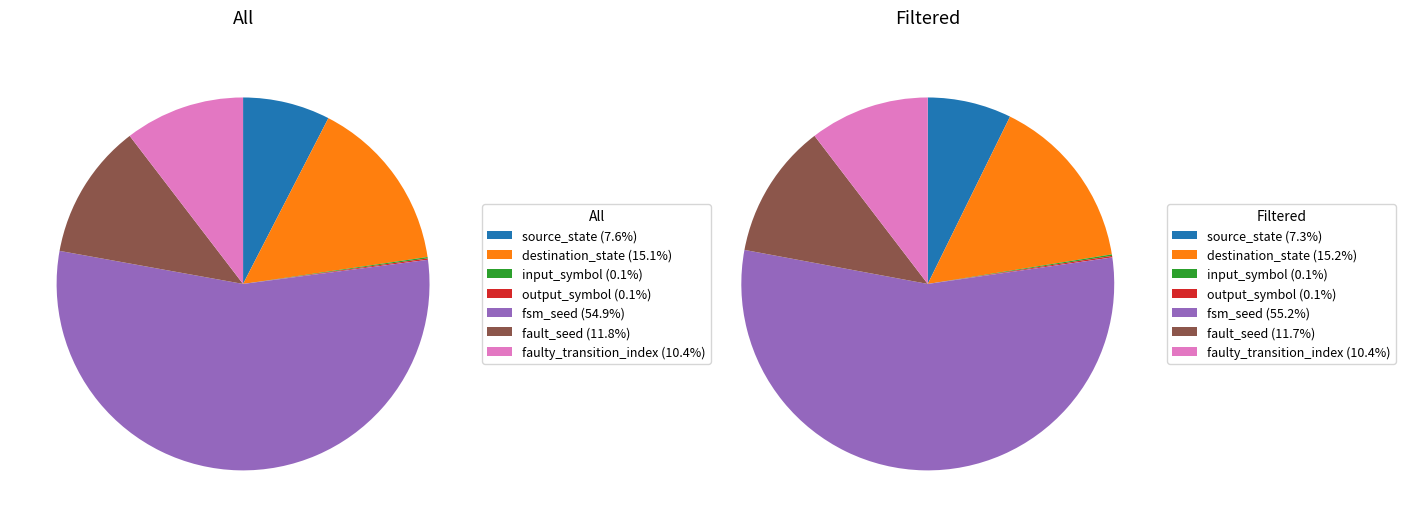

The fault_seed slice represents 12% of the pie. True or false?

True